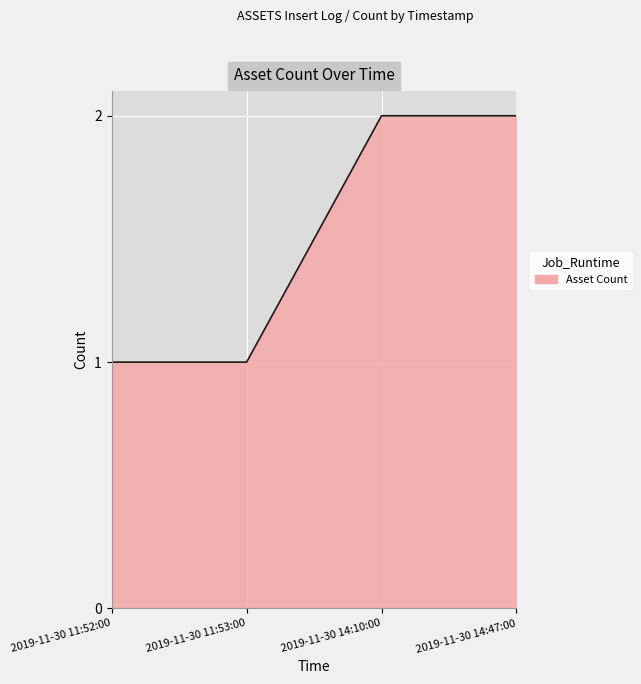

Is it true that the value at 2019-11-30 11:52:00 is 2?

False